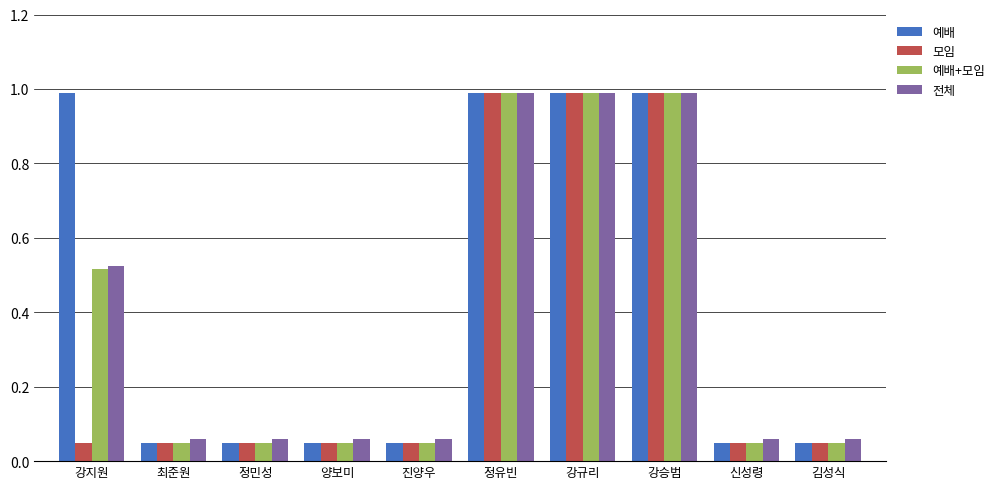

Does the chart contain any negative values?

No